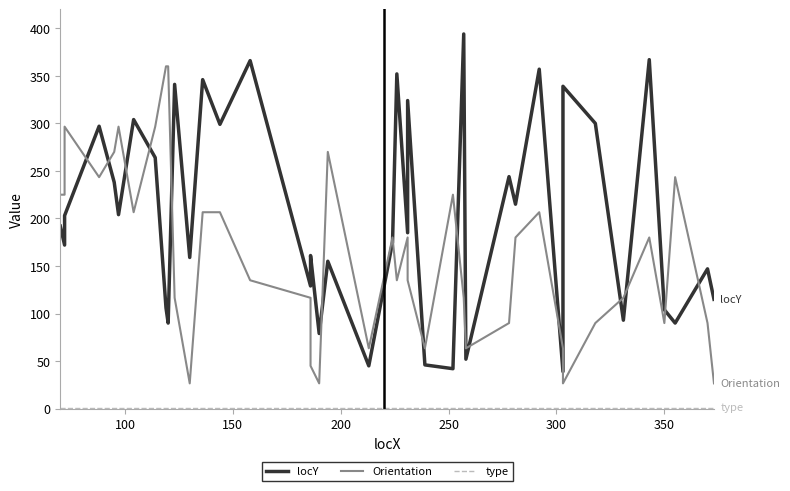

True or false: locY has more than 2 points higher than both neighbors.

True